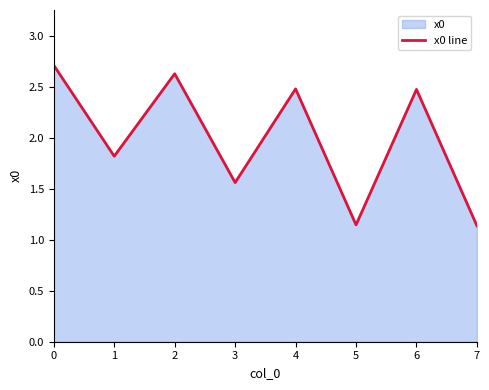

Does the chart display data point markers on the line(s)?

No